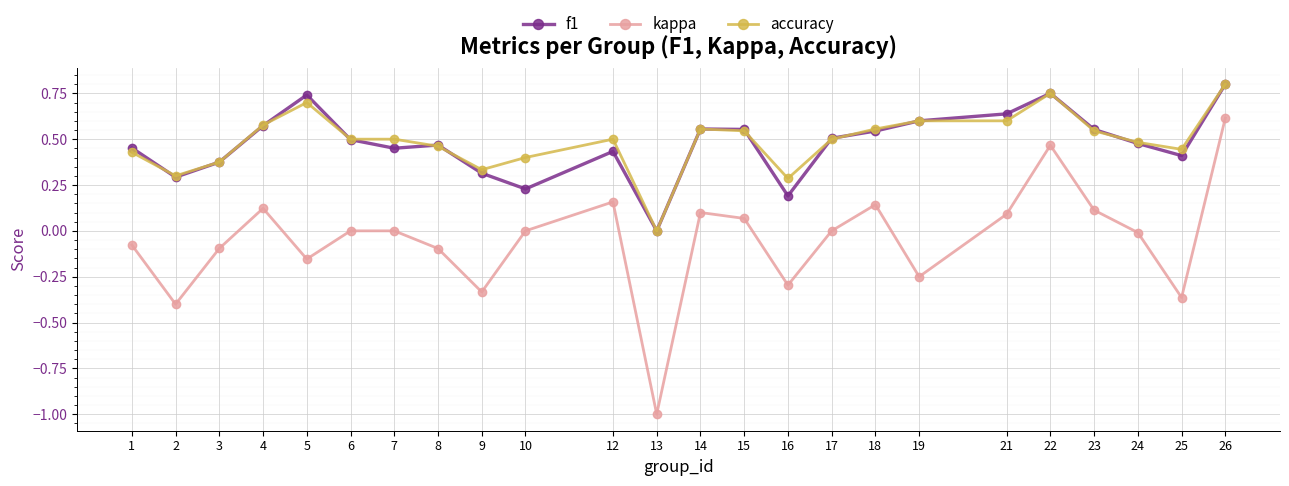

True or false: accuracy and kappa cross at least once.

False